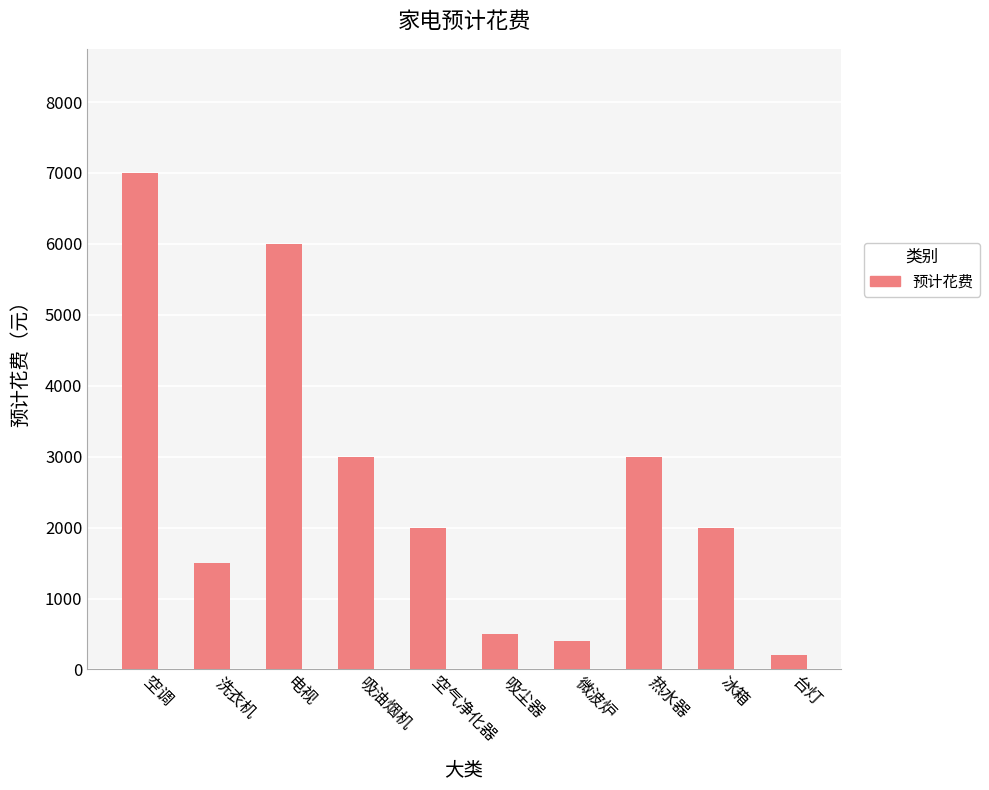

What value does the data have at 吸油烟机?

3000